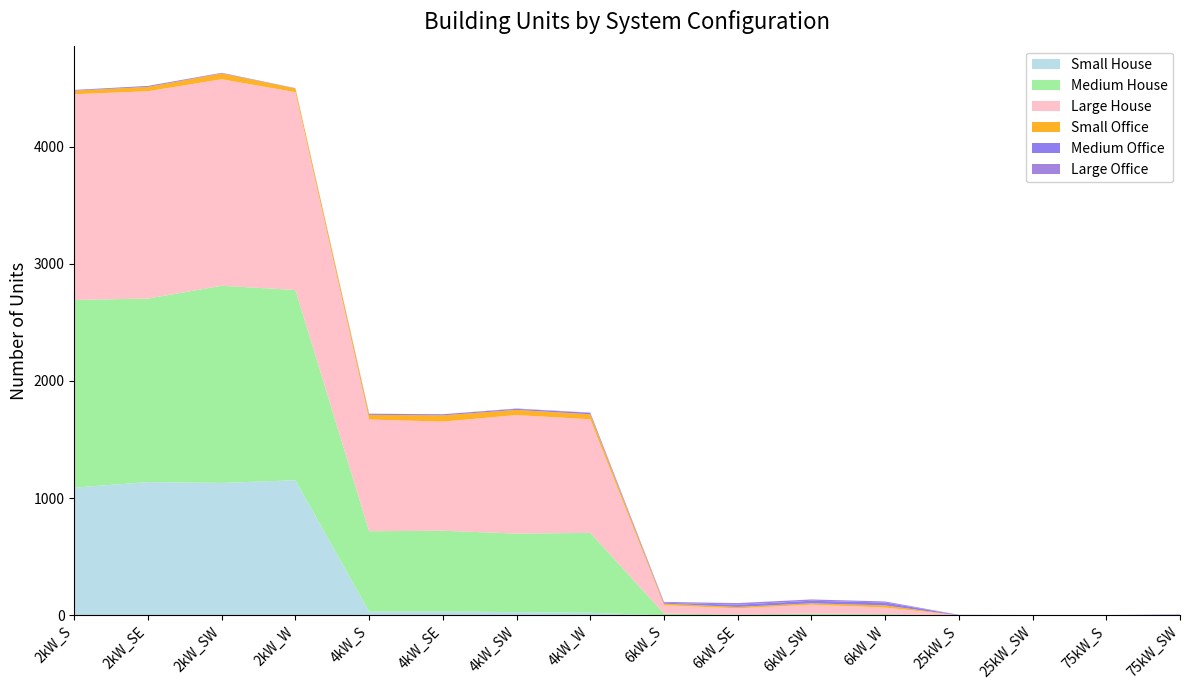

Reading left to right, list all the values displayed in this chart.

Small House: 2kW_S=1090	2kW_SE=1137	2kW_SW=1130	2kW_W=1153	4kW_S=32	4kW_SE=33	4kW_SW=28	4kW_W=22	6kW_S=0	6kW_SE=0	6kW_SW=0	6kW_W=0	25kW_S=0	25kW_SW=0	75kW_S=0	75kW_SW=0
Medium House: 2kW_S=1601	2kW_SE=1566	2kW_SW=1682	2kW_W=1623	4kW_S=686	4kW_SE=689	4kW_SW=670	4kW_W=682	6kW_S=16	6kW_SE=8	6kW_SW=16	6kW_W=12	25kW_S=0	25kW_SW=0	75kW_S=0	75kW_SW=0
Large House: 2kW_S=1755	2kW_SE=1769	2kW_SW=1762	2kW_W=1688	4kW_S=953	4kW_SE=931	4kW_SW=1011	4kW_W=969	6kW_S=70	6kW_SE=52	6kW_SW=75	6kW_W=55	25kW_S=0	25kW_SW=0	75kW_S=0	75kW_SW=0
Small Office: 2kW_S=31	2kW_SE=37	2kW_SW=50	2kW_W=32	4kW_S=40	4kW_SE=54	4kW_SW=44	4kW_W=43	6kW_S=14	6kW_SE=12	6kW_SW=12	6kW_W=18	25kW_S=0	25kW_SW=0	75kW_S=0	75kW_SW=0
Medium Office: 2kW_S=5	2kW_SE=8	2kW_SW=4	2kW_W=2	4kW_S=8	4kW_SE=9	4kW_SW=9	4kW_W=12	6kW_S=8	6kW_SE=19	6kW_SW=22	6kW_W=25	25kW_S=3	25kW_SW=2	75kW_S=2	75kW_SW=2
Large Office: 2kW_S=1	2kW_SE=0	2kW_SW=1	2kW_W=0	4kW_S=2	4kW_SE=0	4kW_SW=3	4kW_W=2	6kW_S=7	6kW_SE=14	6kW_SW=11	6kW_W=9	25kW_S=2	25kW_SW=1	75kW_S=1	75kW_SW=6